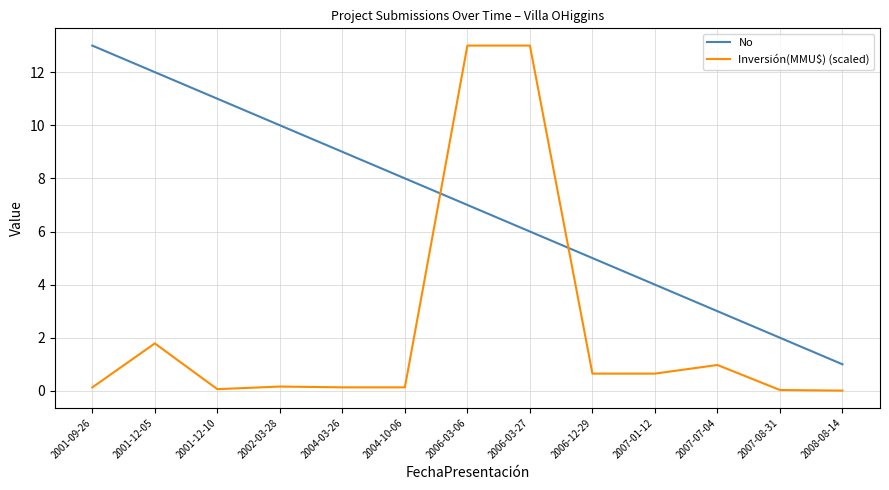

At which category is the sum across all series the highest?

2006-03-06